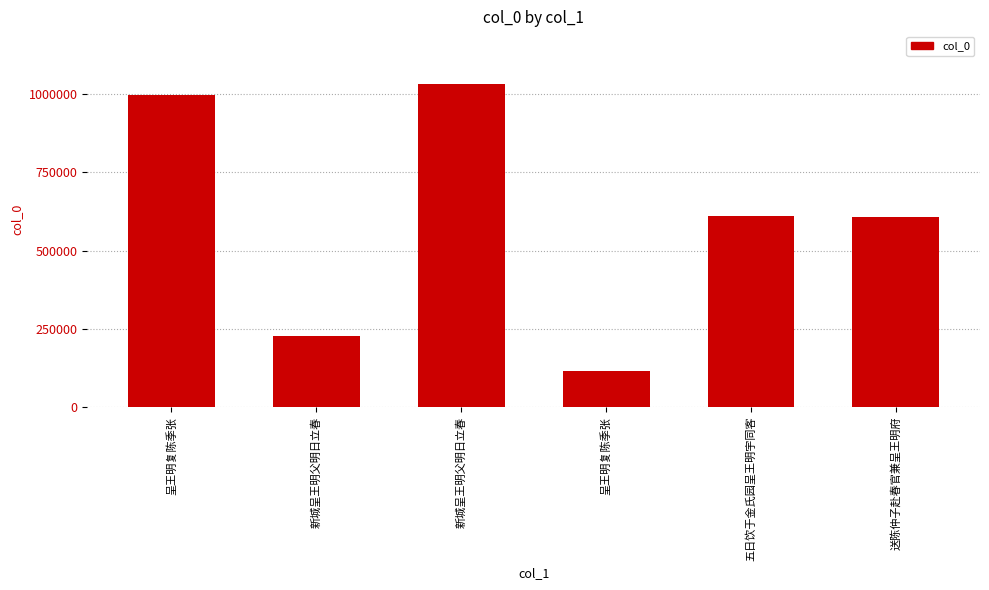

List the labels in order of value, largest first.

新城呈王明父明日立春, 呈王明复陈季张, 五日饮于金氏园呈王明宇同客, 送陈仲子赴春官兼呈王明府, 新城呈王明父明日立春, 呈王明复陈季张